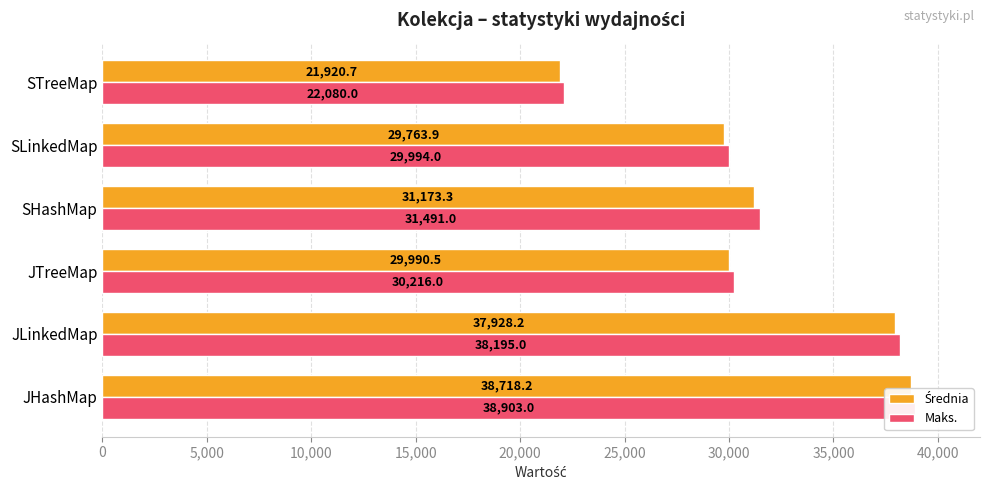

What is the value of the Średnia bar at the 1st from the left?

38718.2